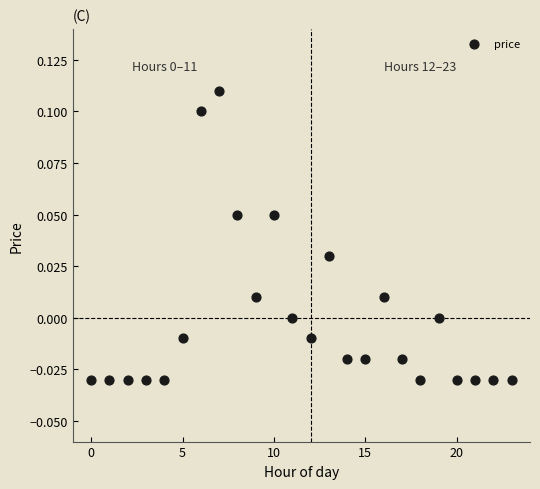

How many points are shown in the scatter plot?

24